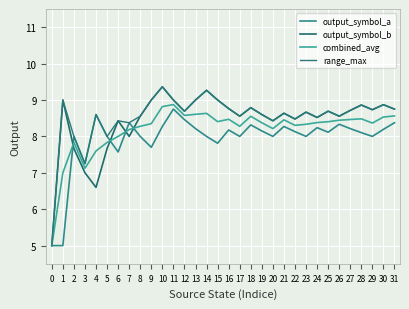

How many lines are shown in the chart?

4